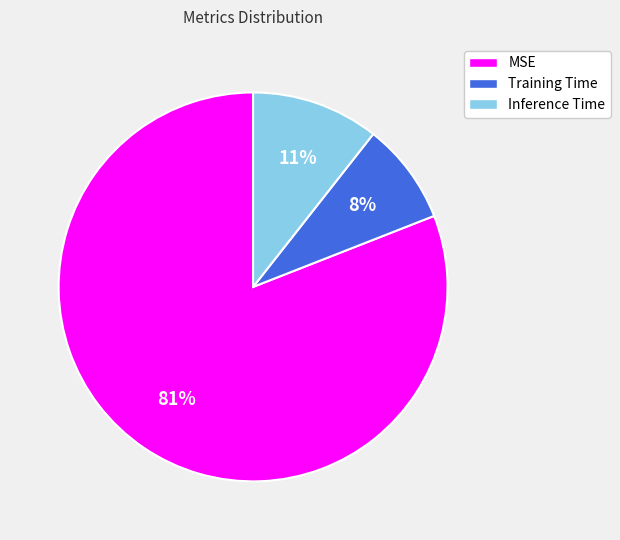

To the nearest percent, what is the difference between the Inference Time and MSE slice percentages?

70%